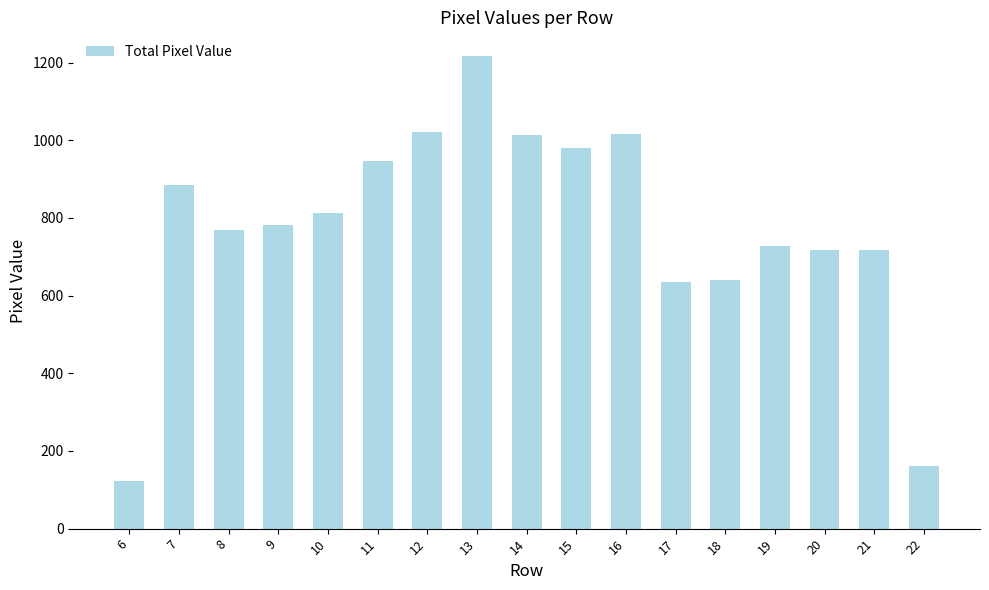

What is the change in value from 9 to 16?

+235